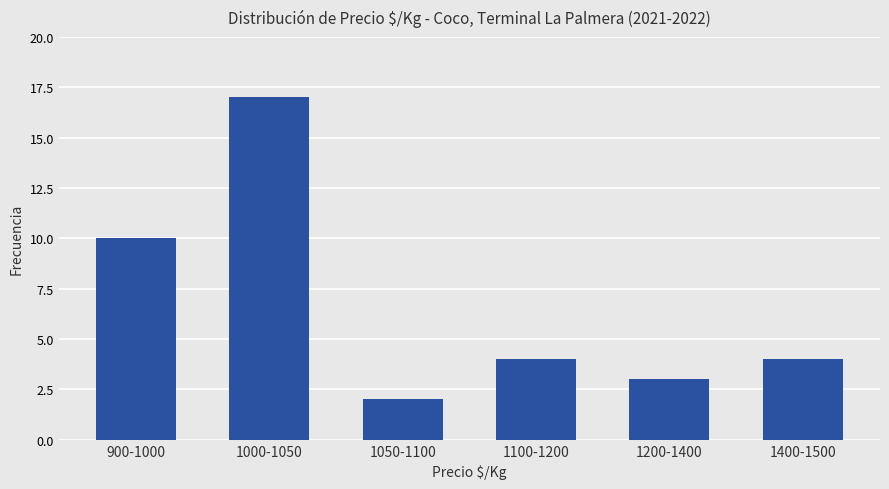

The chart shows a value of 4 at 1400-1500. True or false?

True